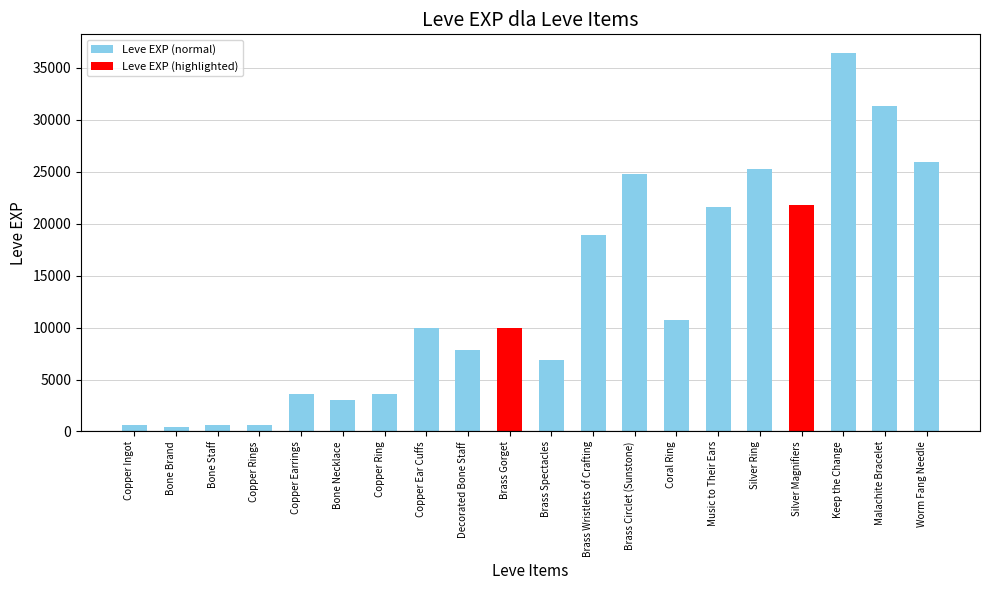

Does the chart contain stacked bars?

No